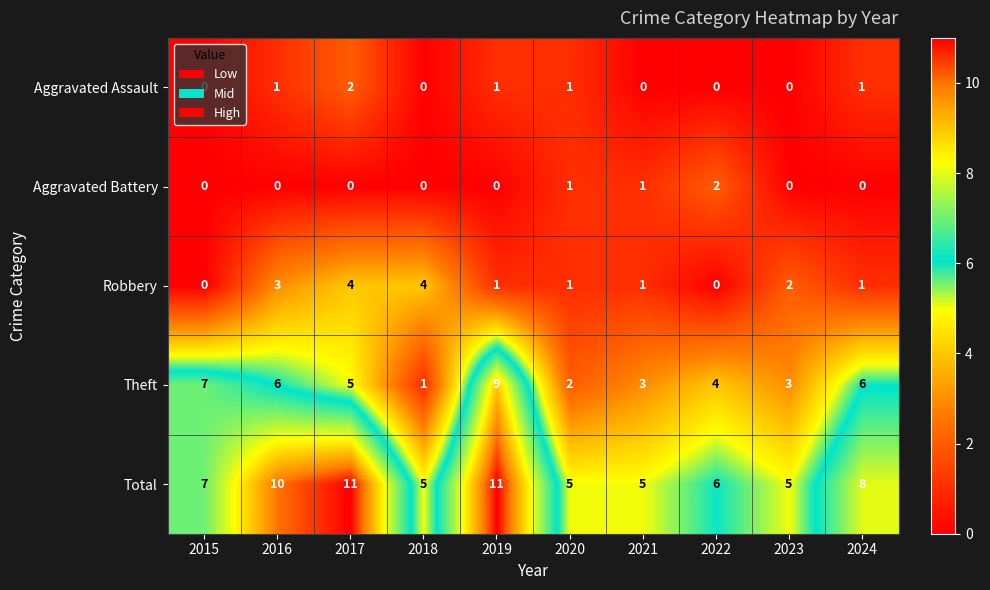

How many series are shown in this chart?

5